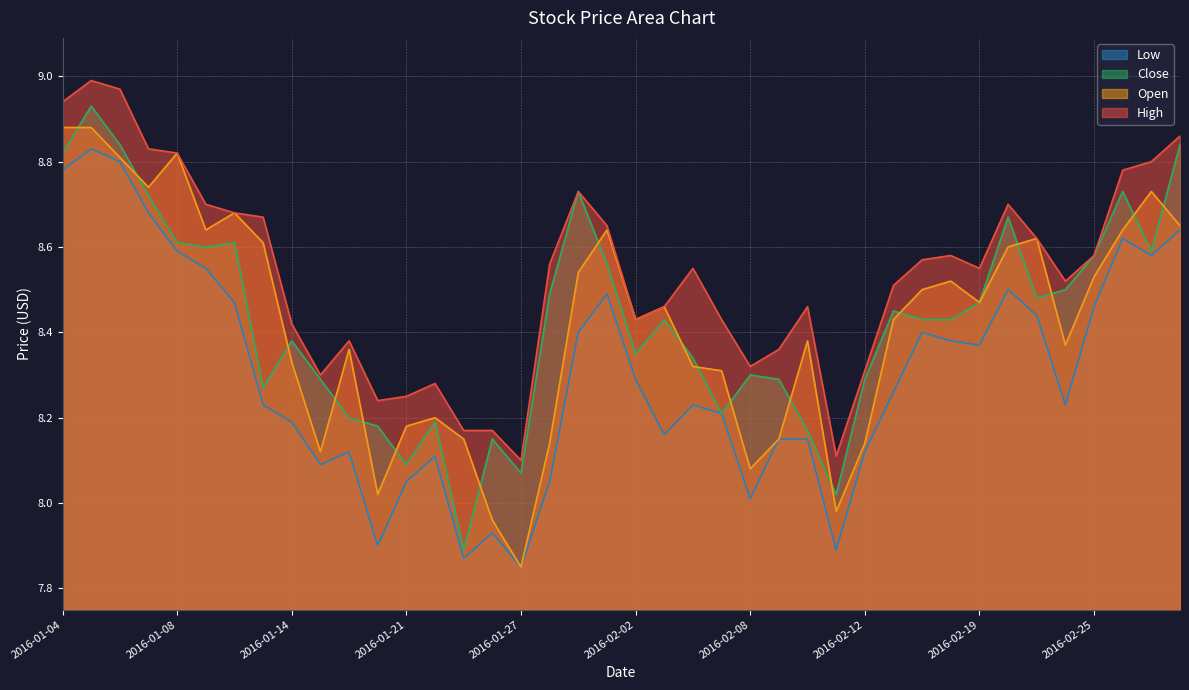

What is the lowest value of the Low series?

7.8